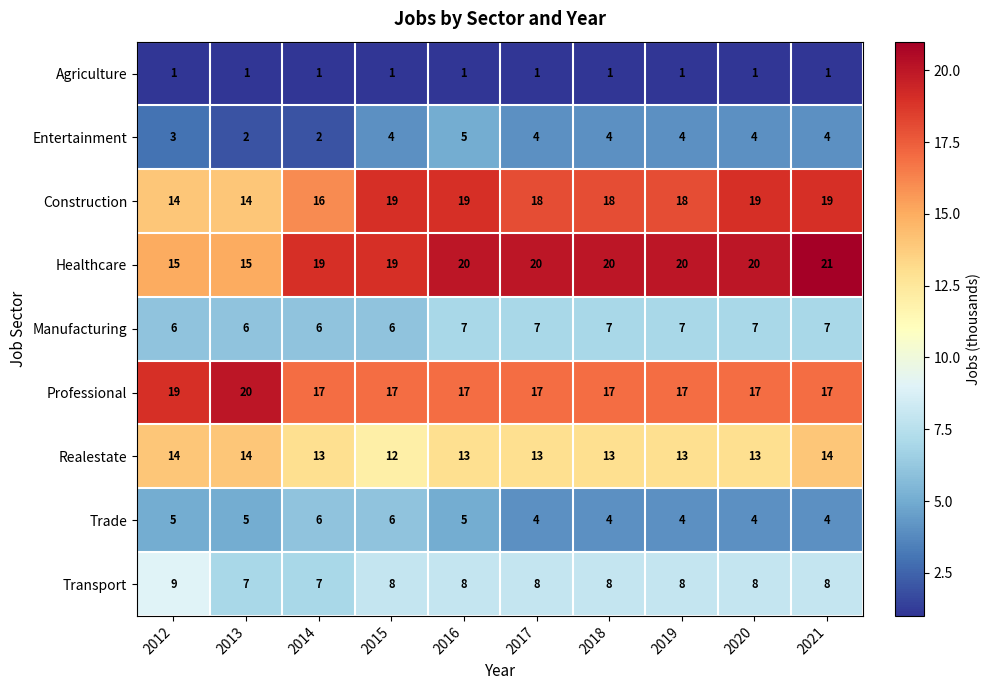

Which series changed the most between 2013 and 2019?

Healthcare